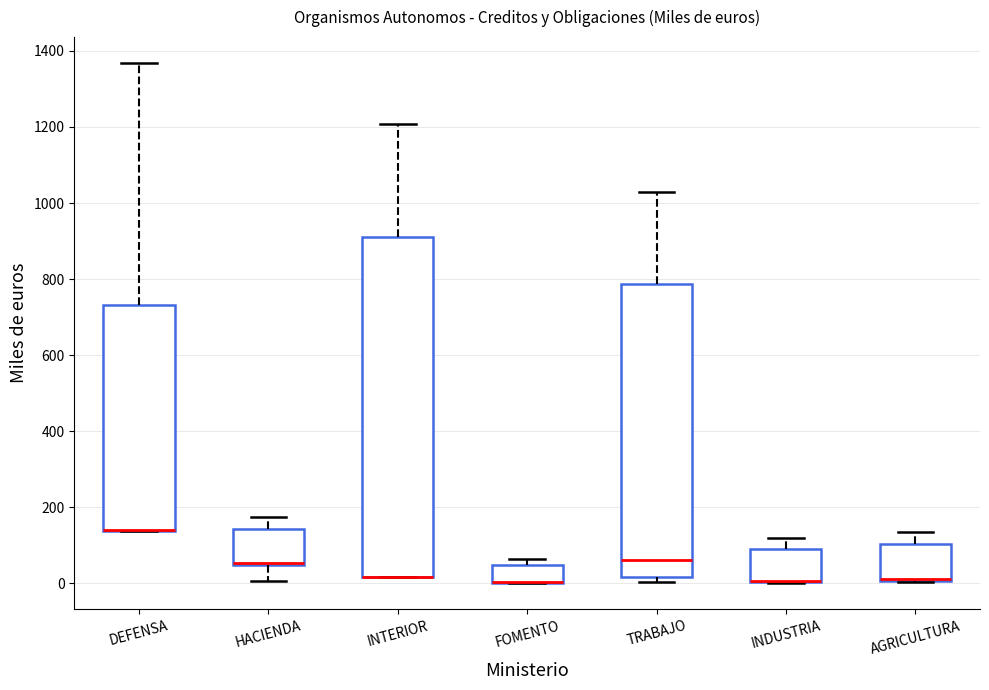

Reading left to right, read every box against the y-axis: the position of its median line, the range the box covers, and the ends of its whiskers. The values are not printed on the chart, so give them approximately, as read against the axis.

DEFENSA: median 140 (drawn on the box's lower edge), box 140 to 740, whiskers 140 to 1360
HACIENDA: median 60 (drawn on the box's lower edge), box 40 to 140, whiskers 0 to 180
INTERIOR: median 20 (drawn on the box's lower edge), box 20 to 900, whiskers 20 to 1200
FOMENTO: median 0 (drawn on the box's lower edge), box 0 to 40, whiskers 0 to 60
TRABAJO: median 60, box 20 to 780, whiskers 0 to 1020
INDUSTRIA: median 0 (drawn on the box's lower edge), box 0 to 100, whiskers 0 to 120
AGRICULTURA: median 20 (drawn on the box's lower edge), box 0 to 100, whiskers 0 to 140